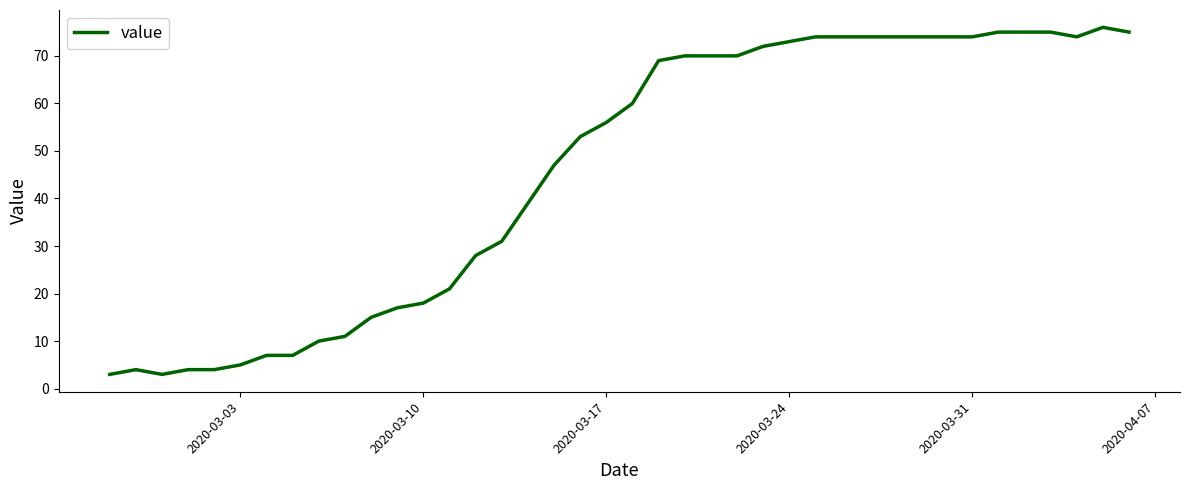

Is this an area chart (filled region under the line)?

No